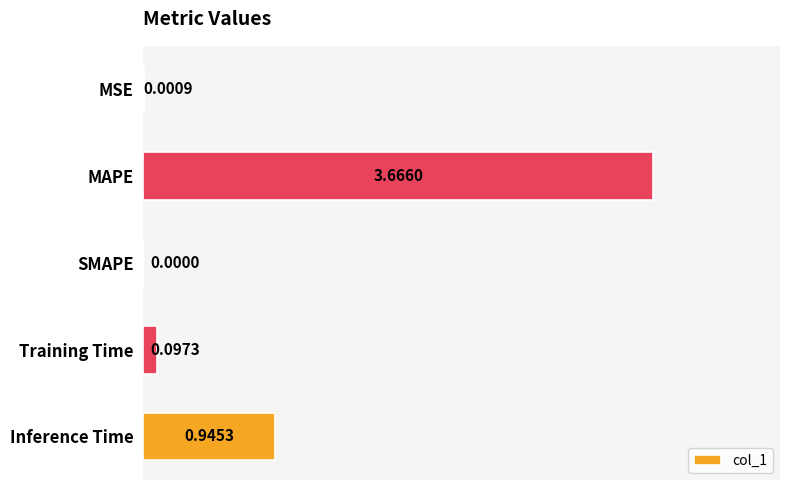

Which category has the highest value across all series?

MAPE